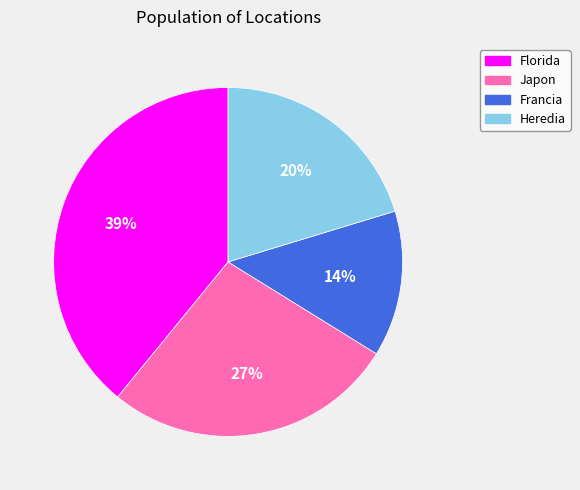

Is it true that Japon is 27% of the pie?

True